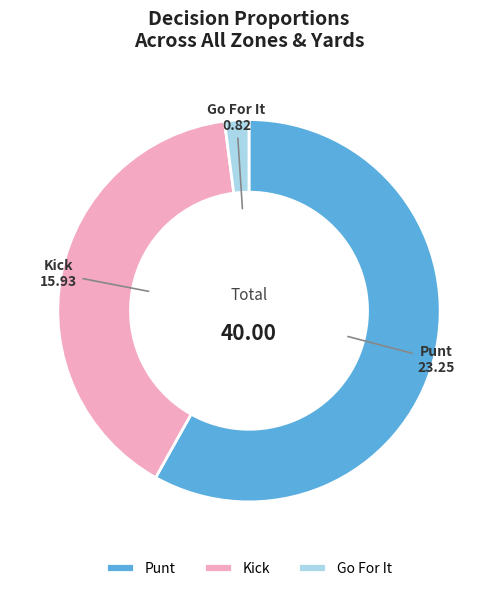

Is Go For It the majority of the pie?

No